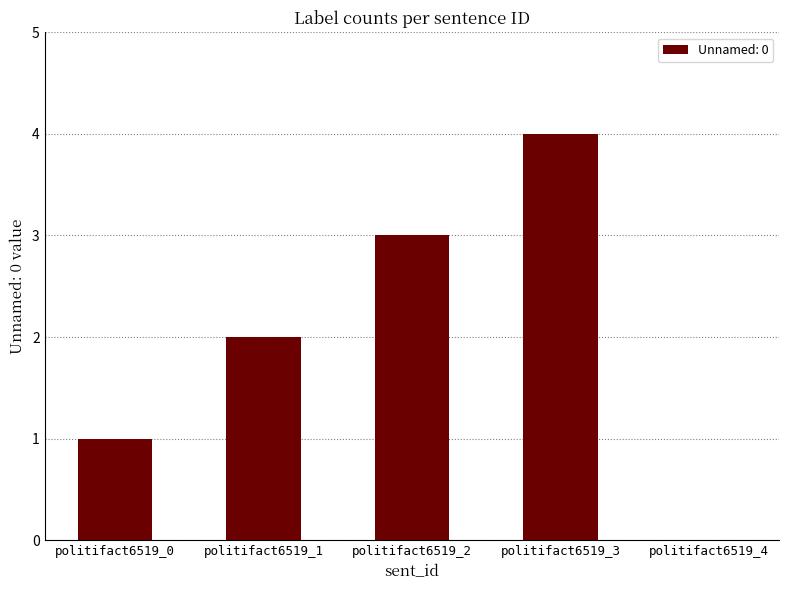

At which category does the chart reach its peak across all series?

politifact6519_3